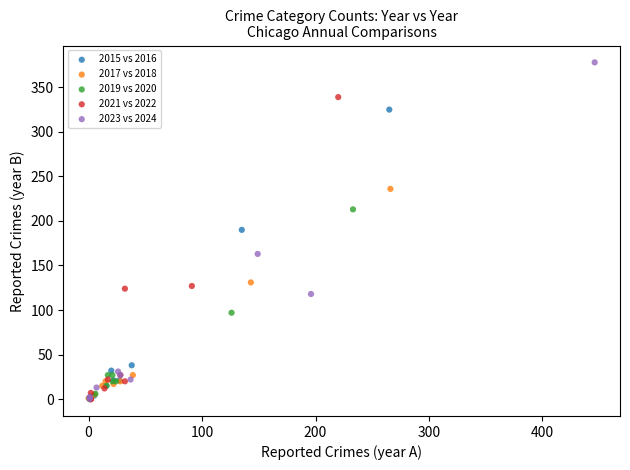

Which series has the largest Y range (max minus min)?

2023 vs 2024